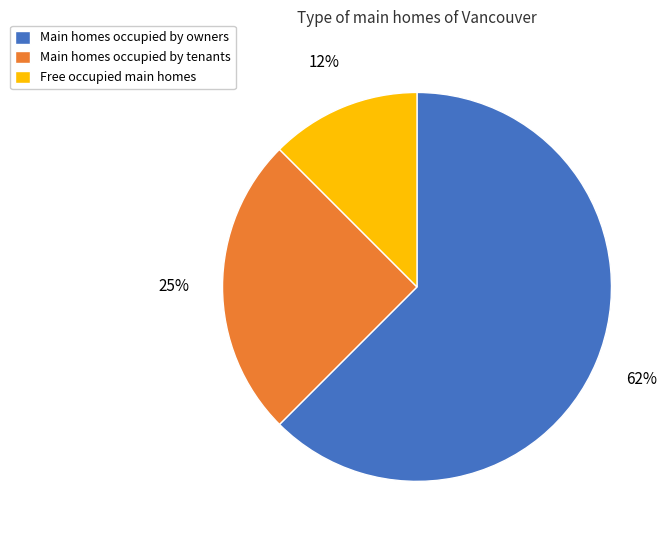

Is the sum of Main homes occupied by tenants and Main homes occupied by owners greater than half?

Yes